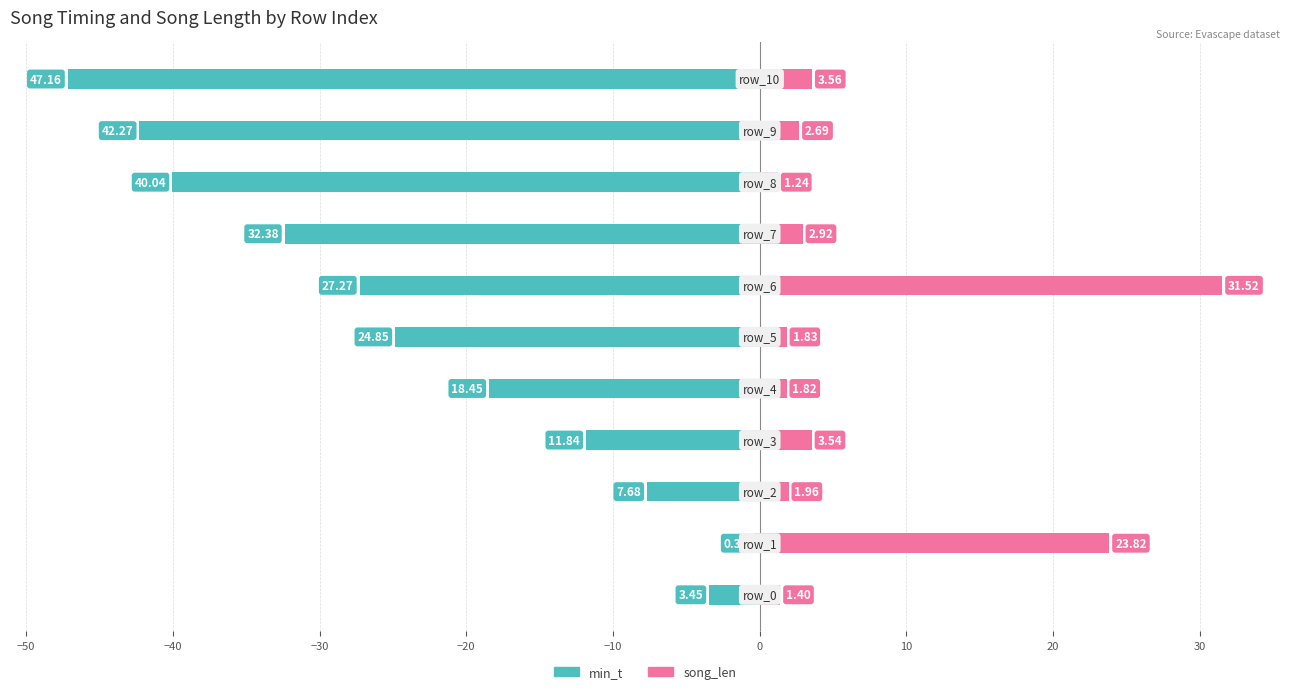

Which series changed the most between −50 and 0?

min_t